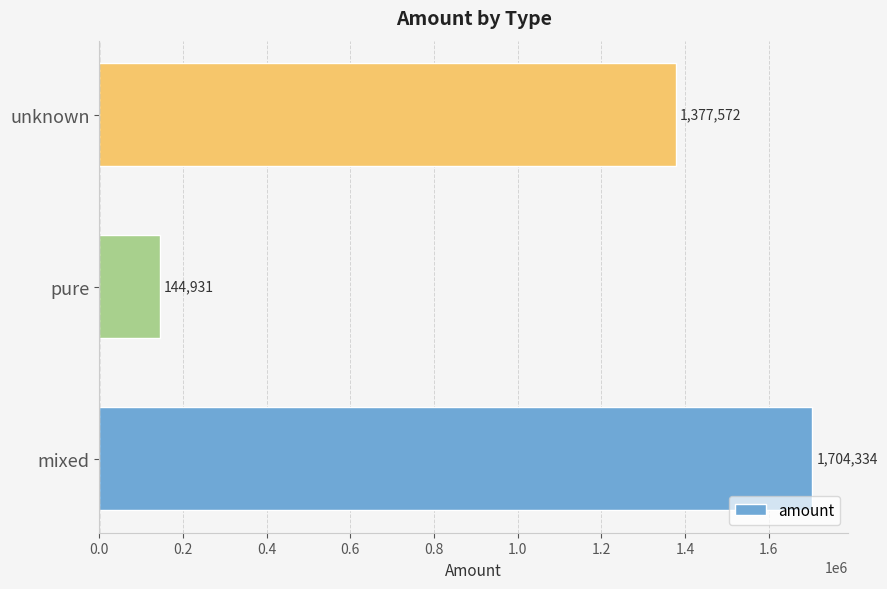

Where is the data nearest to the value 924632?

unknown